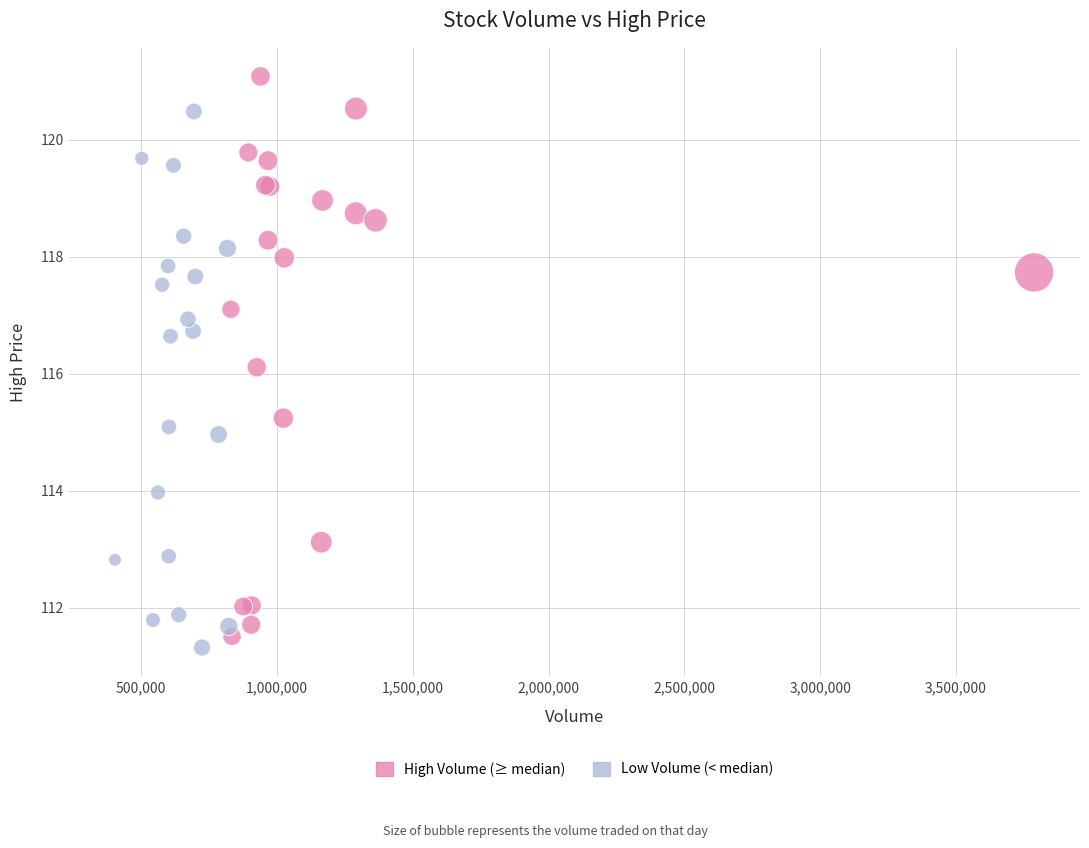

Which series reaches the maximum Y coordinate?

High Volume (≥ median)